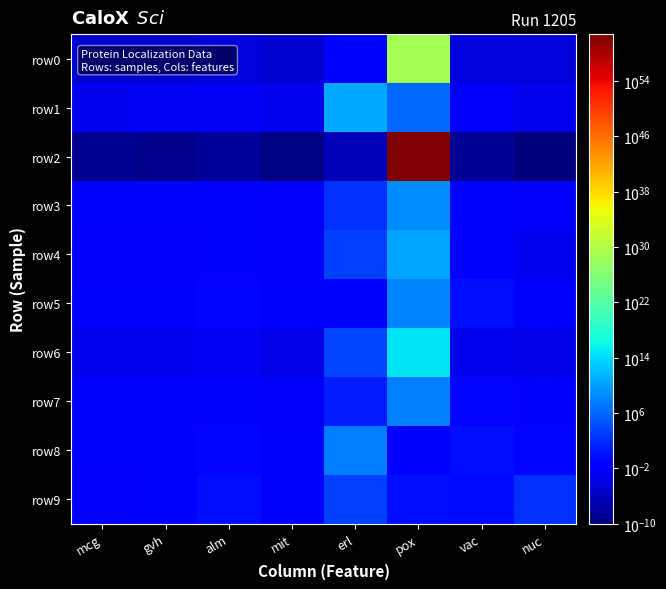

Which series has the widest spread of values?

row2